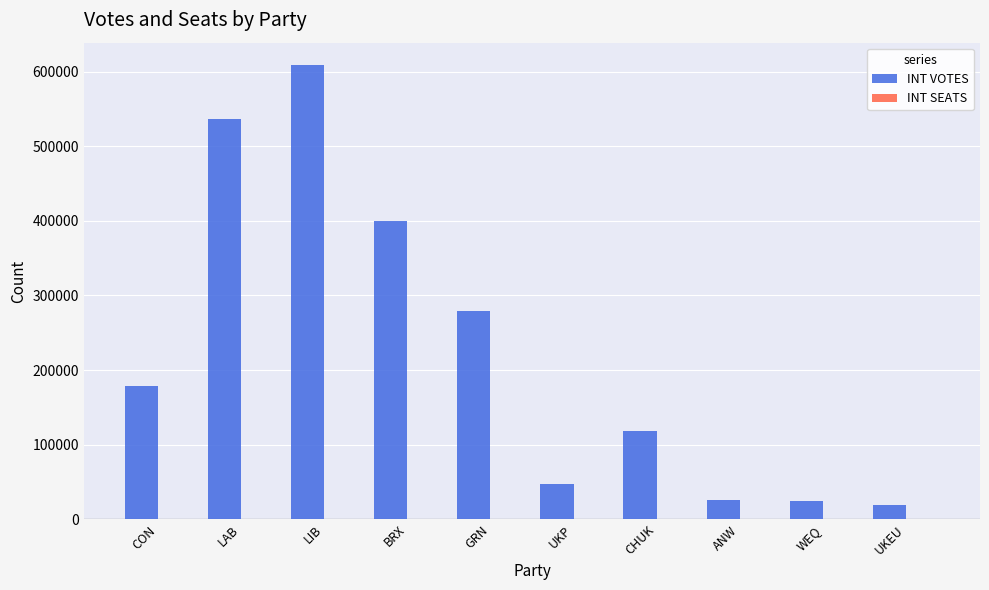

What is the difference between the INT VOTES values at WEQ and GRN?

255191